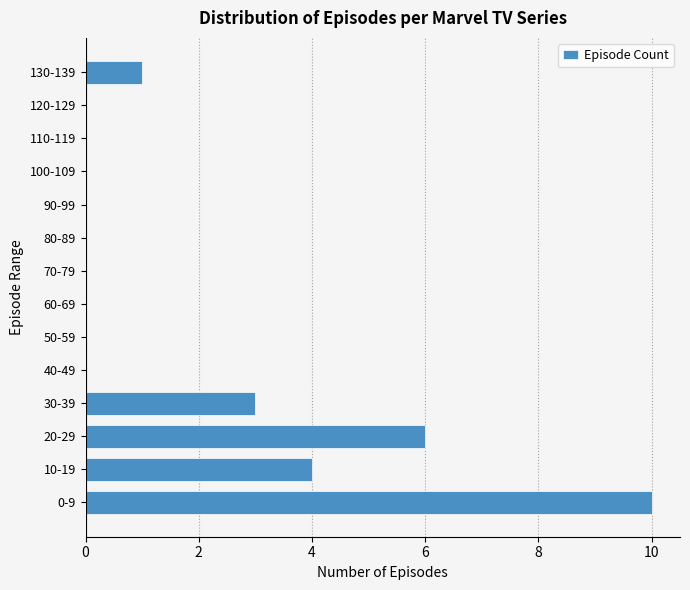

Reading bottom to top, list all the values displayed in this chart.

0-9=10	10-19=4	20-29=6	30-39=3	40-49=0	50-59=0	60-69=0	70-79=0	80-89=0	90-99=0	100-109=0	110-119=0	120-129=0	130-139=1